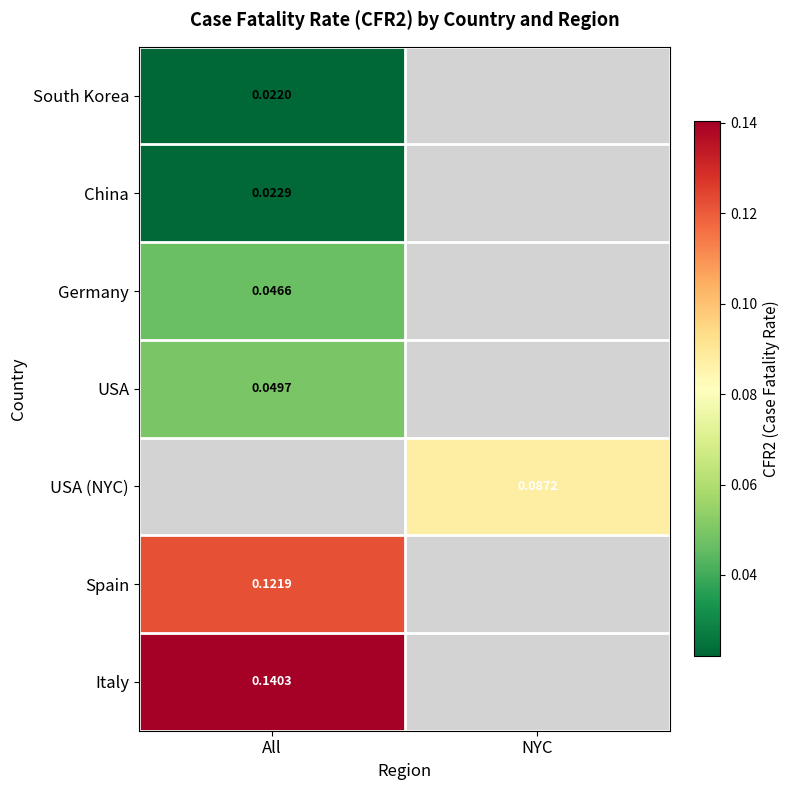

Is the value of Spain at All greater than the value of Germany at All?

Yes